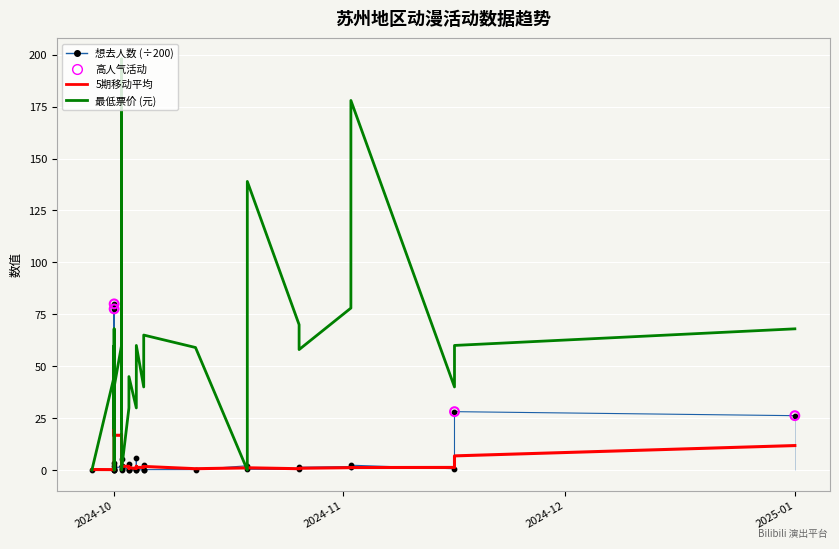

Which series reaches the maximum Y coordinate?

最低票价